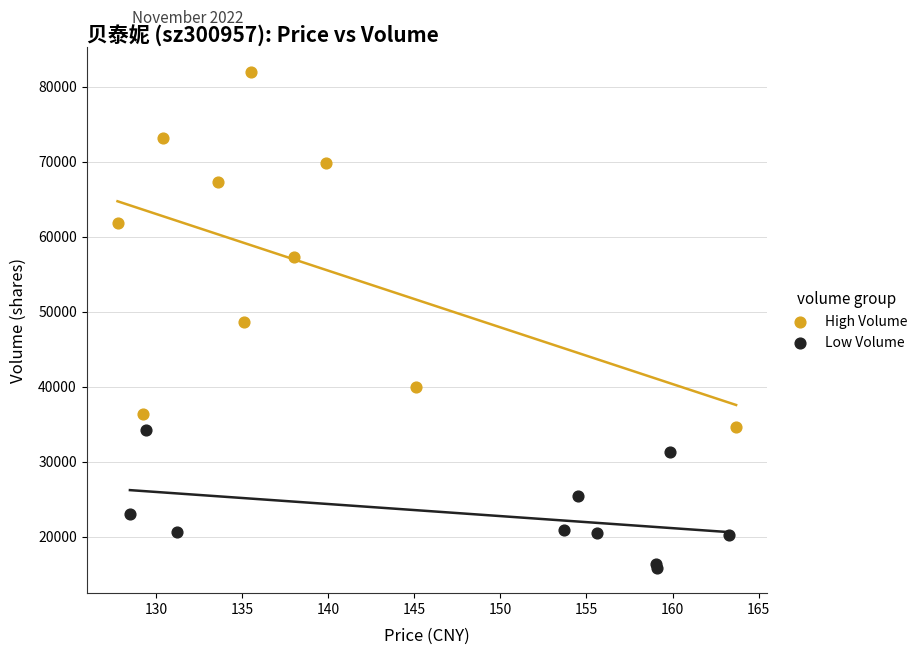

What are all the series names shown in the legend?

High Volume, Low Volume